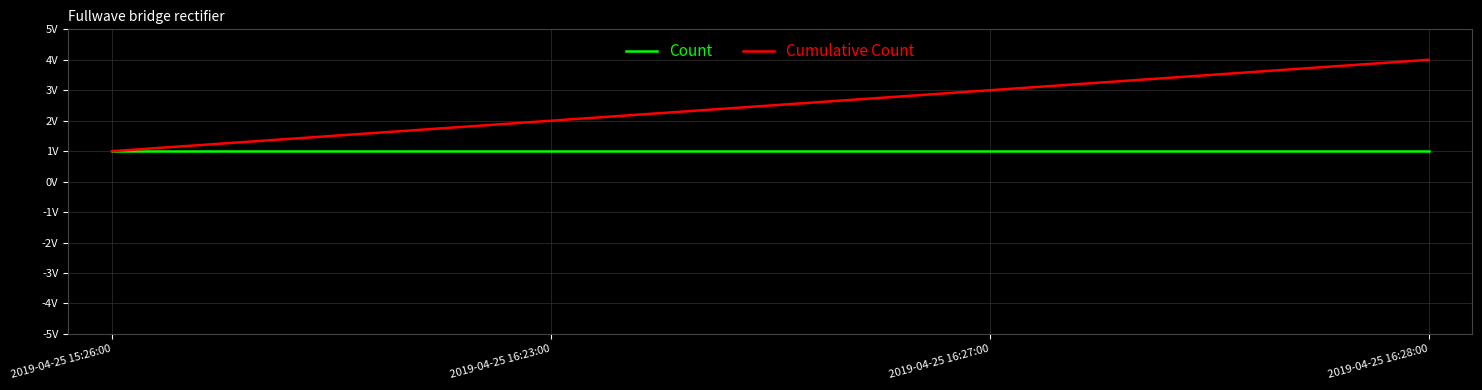

At which label is Cumulative Count closest to 2?

2019-04-25 16:23:00